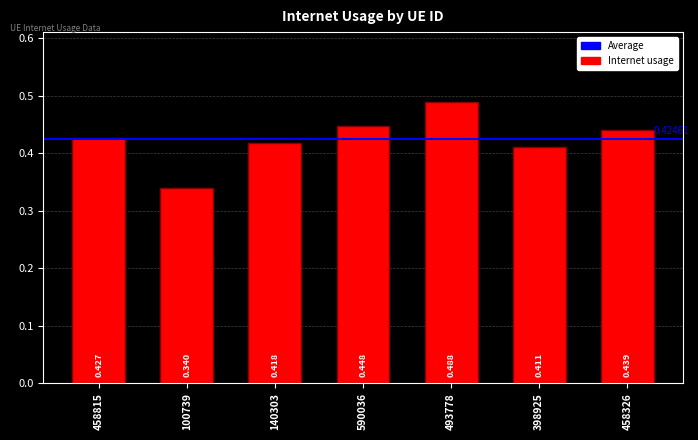

What is the label of the 6th bar from the right?

100739